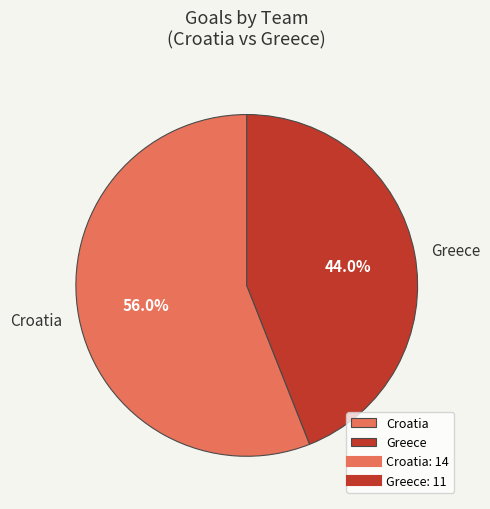

To the nearest percent, what is the difference between the largest and smallest slice percentages?

12%